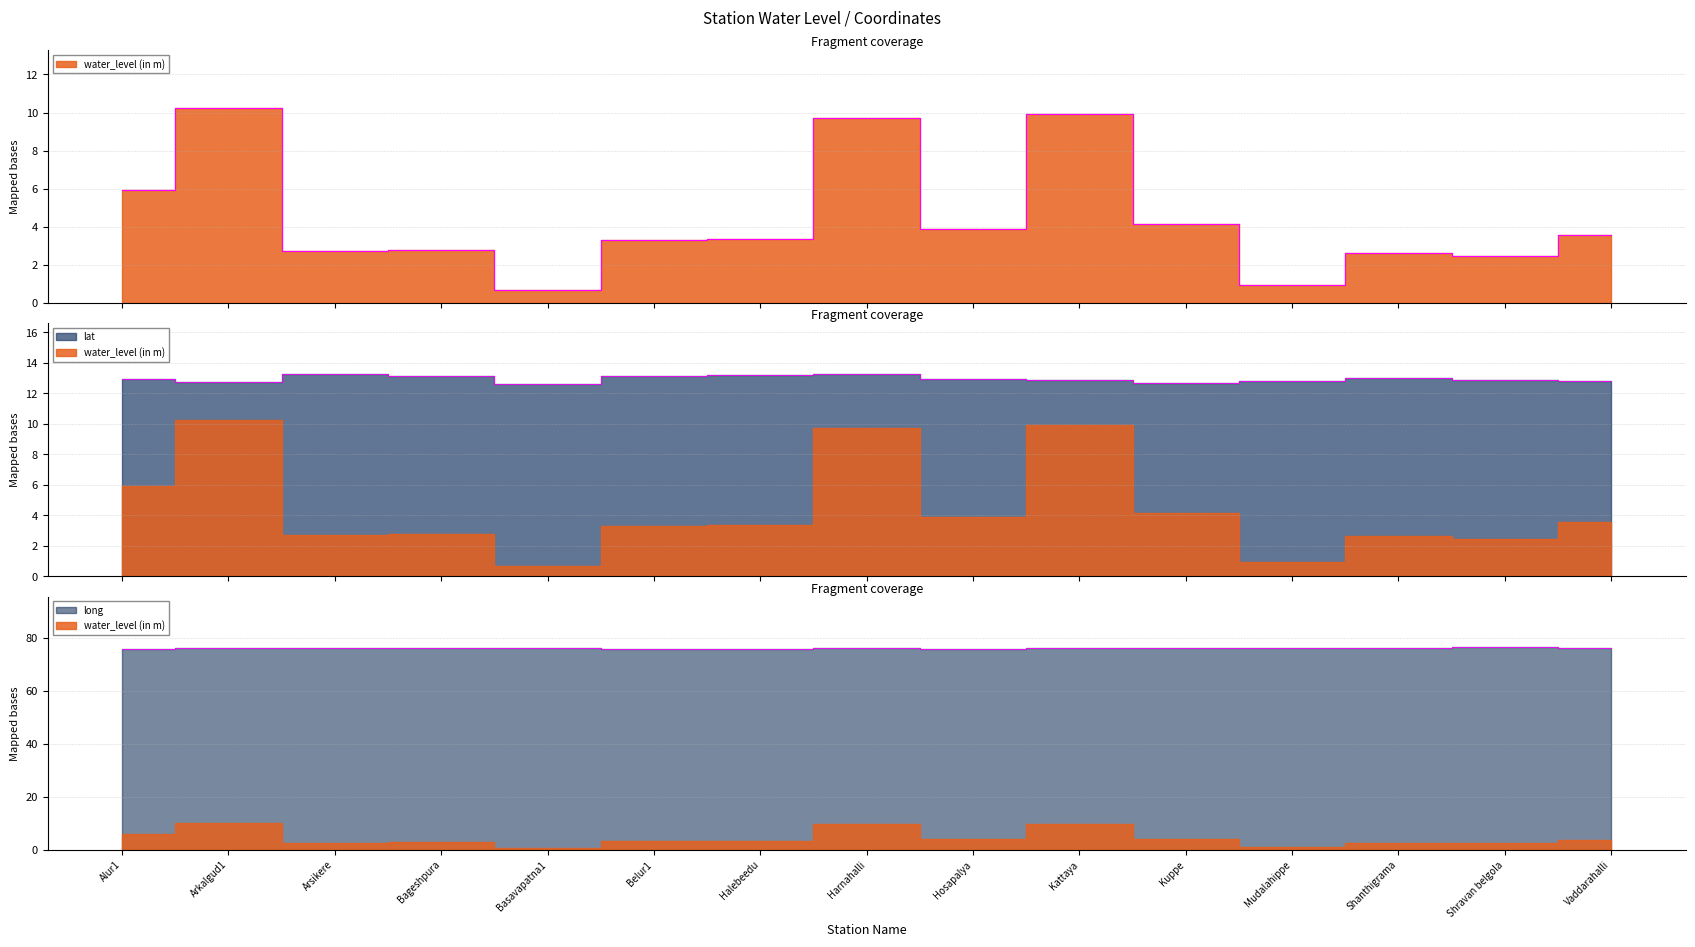

Where is water_level (in m) nearest to the value 5?

Kuppe